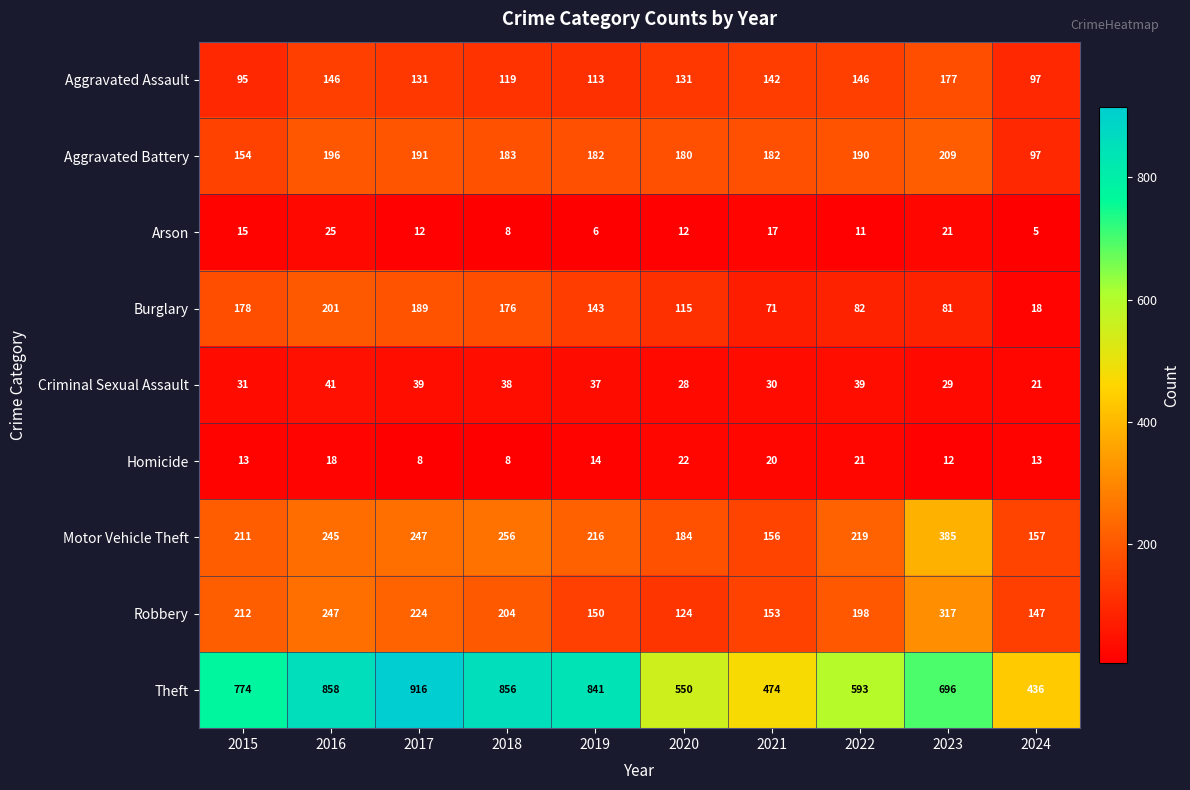

At how many categories does at least one series exceed 842?

3